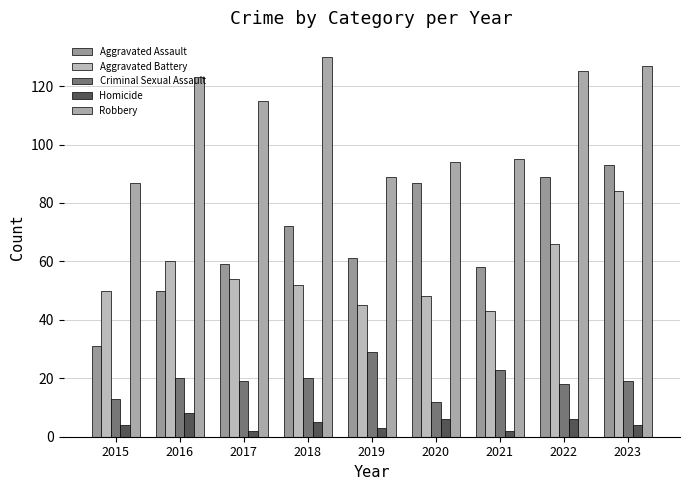

The Criminal Sexual Assault series shows 9 at 2021. True or false?

False